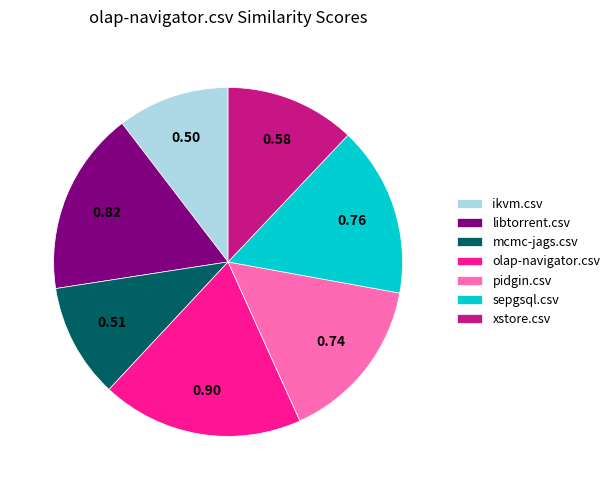

Is olap-navigator.csv the majority of the pie?

No